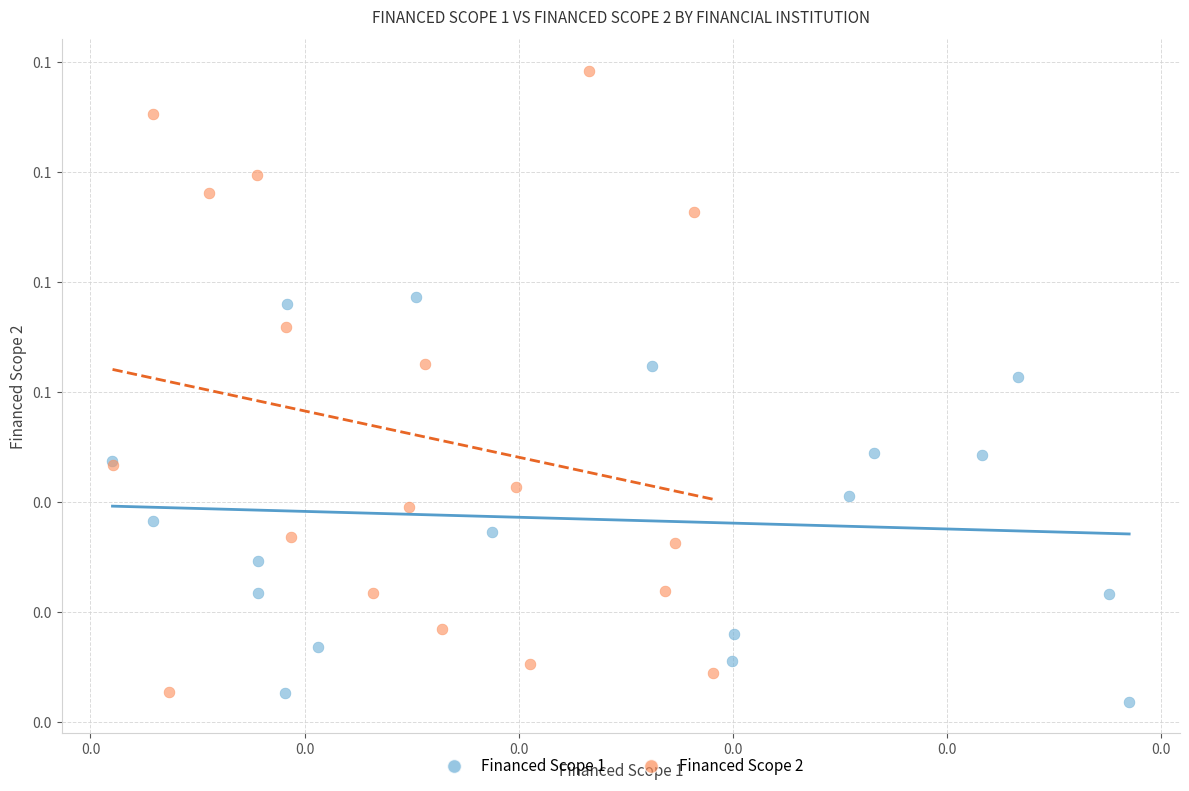

What are all the series names shown in the legend?

Financed Scope 1, Financed Scope 2